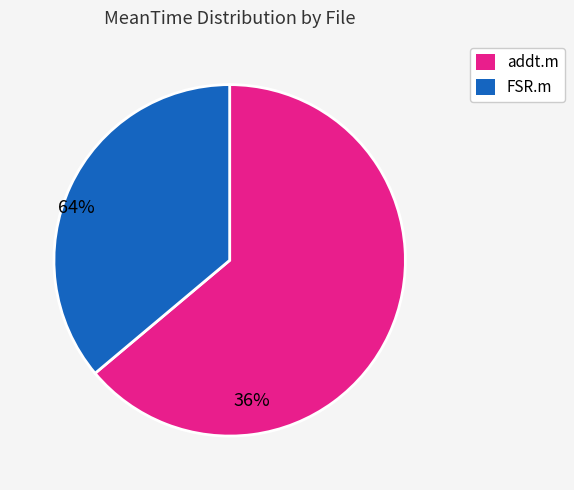

Is there a majority slice in this chart?

Yes